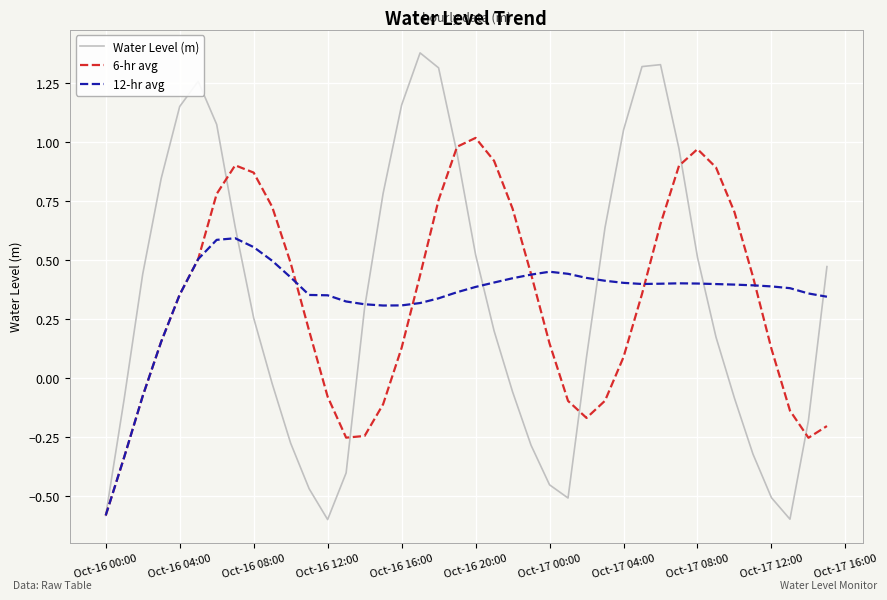

Which series has the widest spread of values?

Water Level (m)